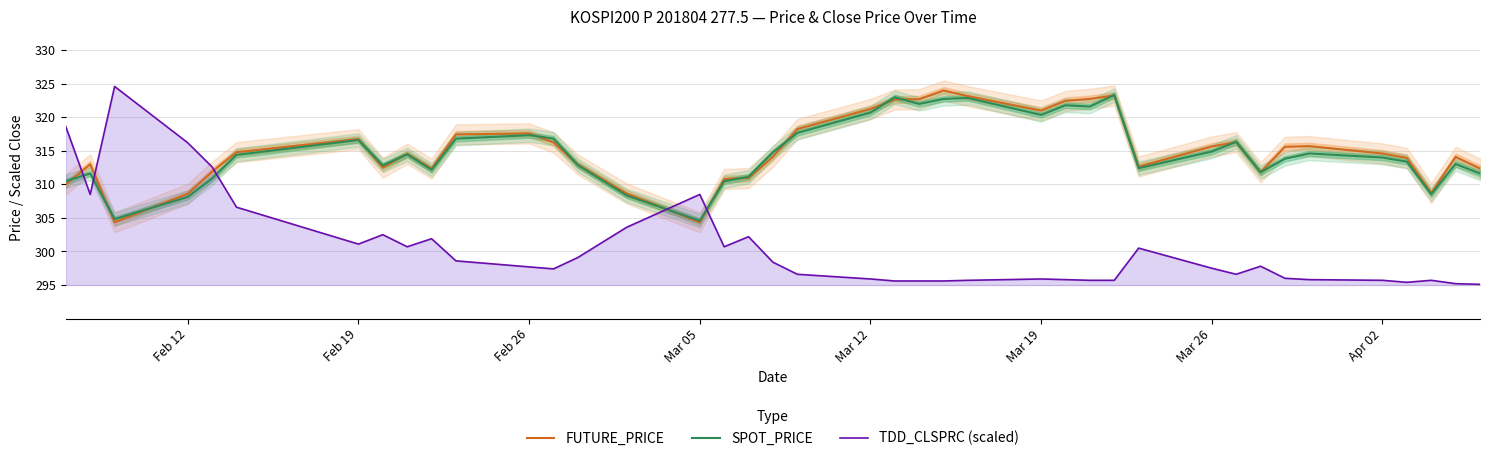

What is the minimum value shown in the chart?

295.1